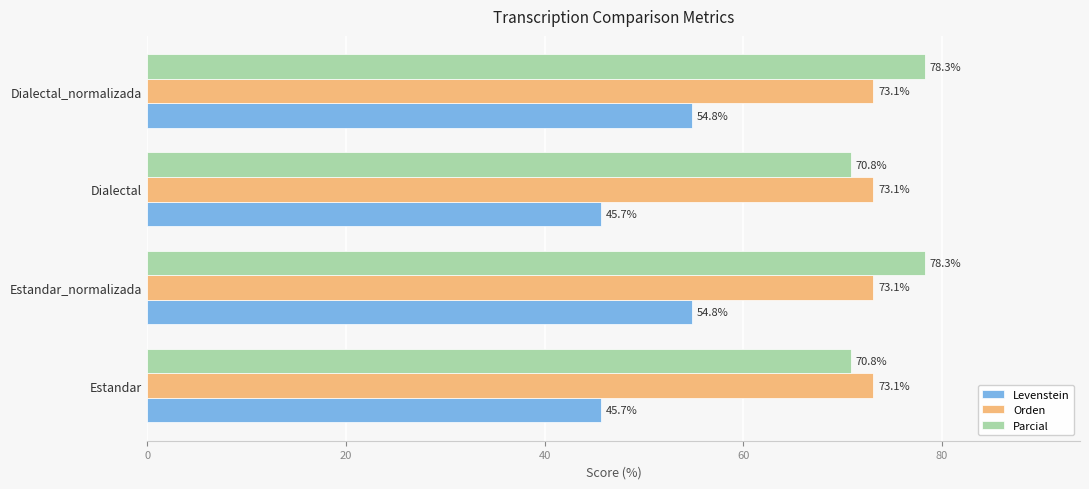

What is the greatest value displayed?

78.3